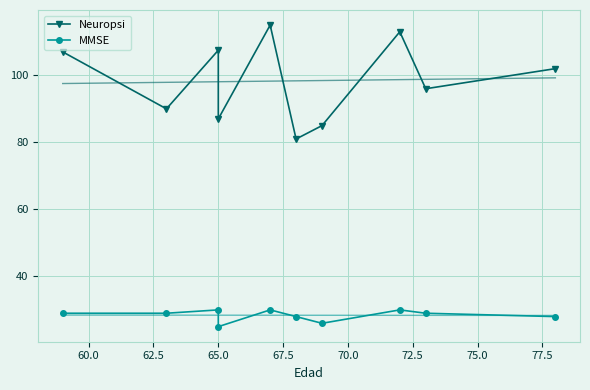

List the series in order of their overall mean, highest first.

Neuropsi, MMSE